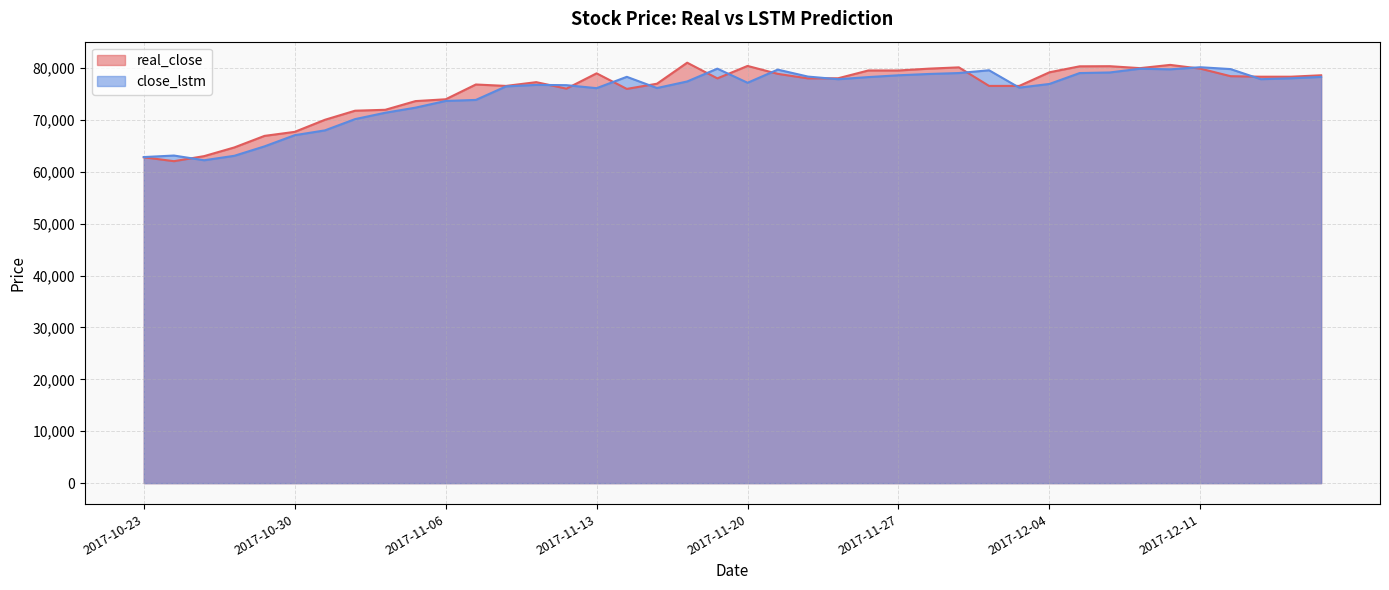

Rank the series at 2017-11-13 from highest to lowest value.

real_close, close_lstm